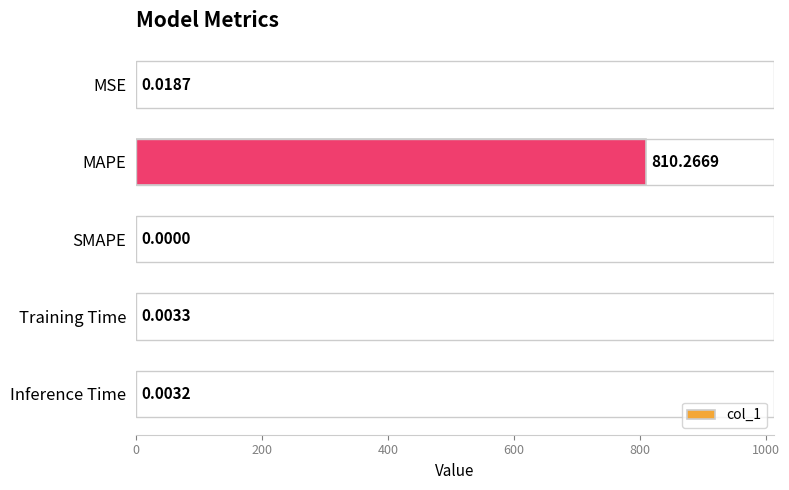

Where is the data nearest to the value 405?

MSE